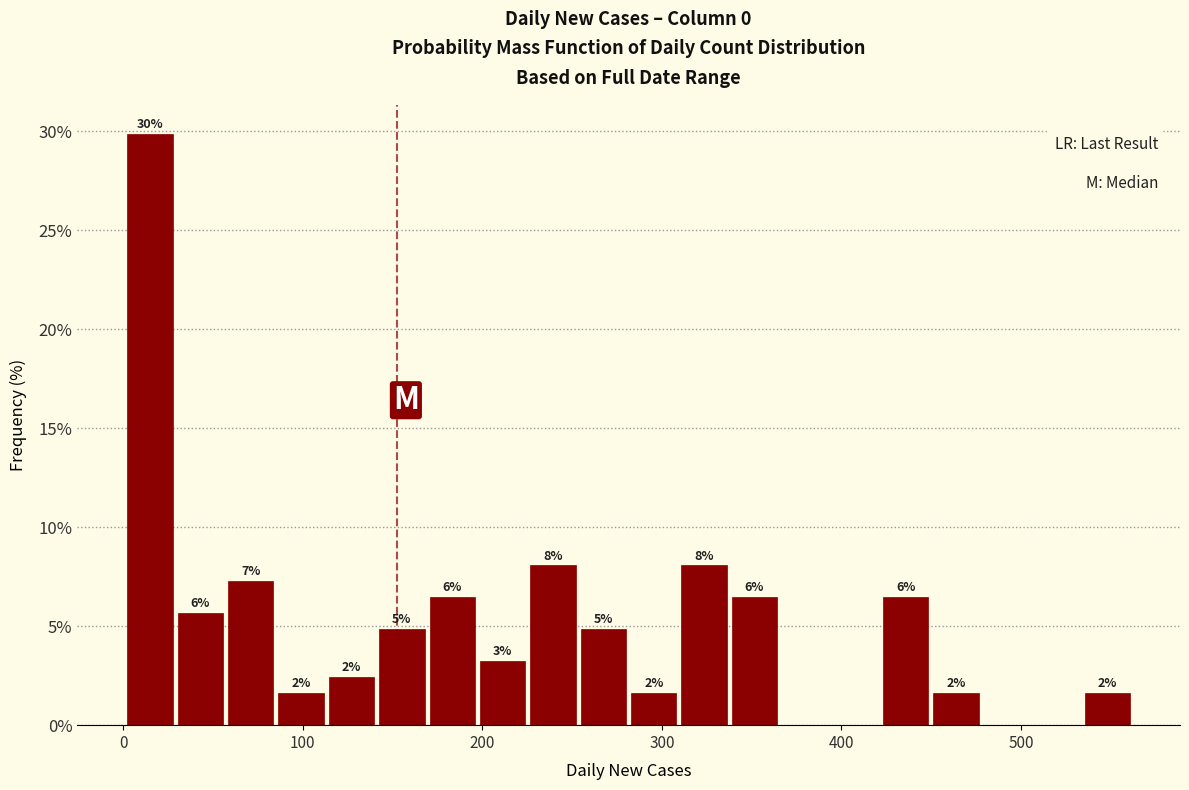

Read against the x-axis, roughly where is the centre of the tallest bar?

20